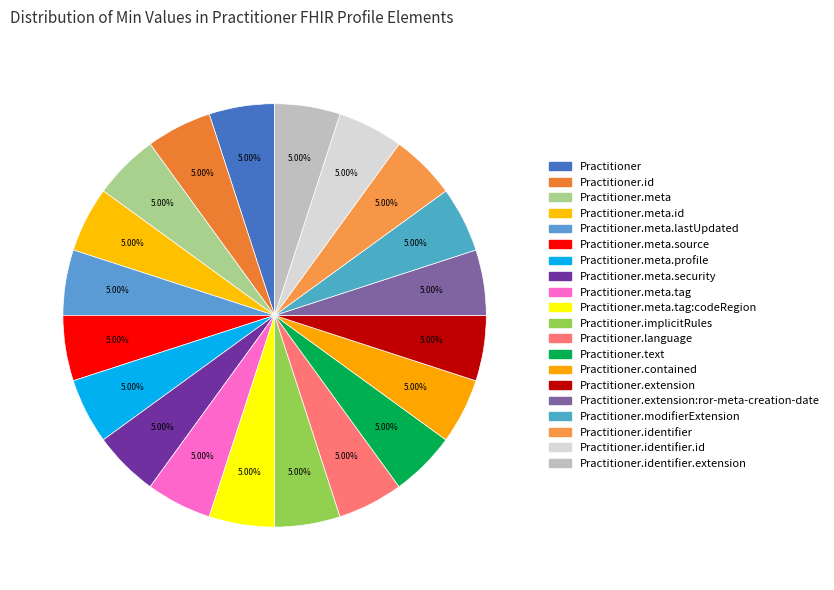

How many slices are in this pie chart?

20